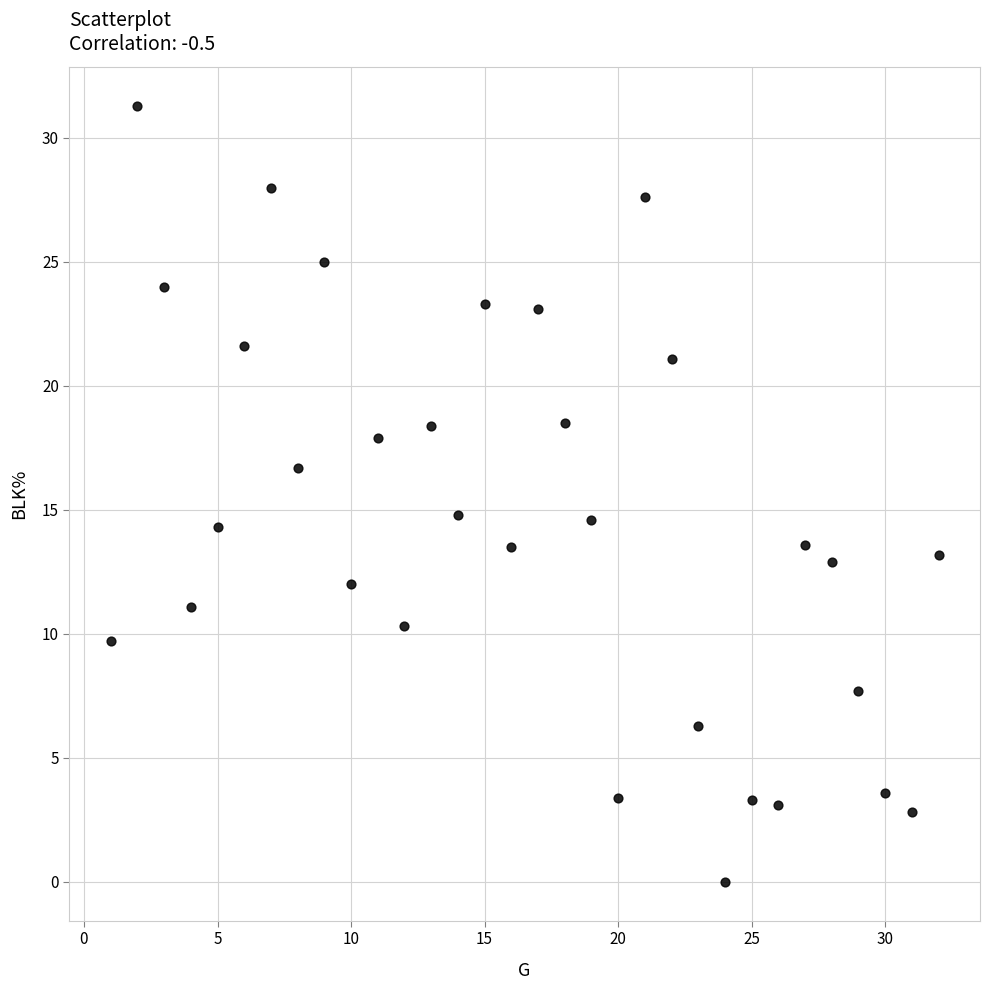

What is the range of X values (max minus min)?

31.0